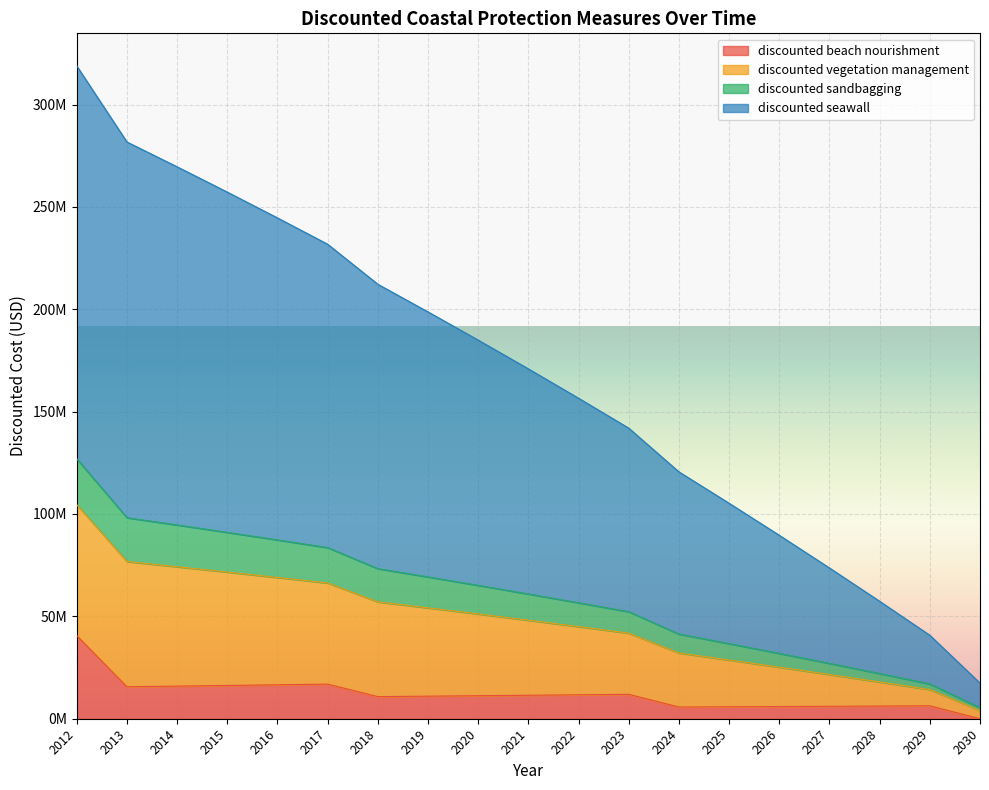

What is the sum of all discounted beach nourishment values?

226049690.0